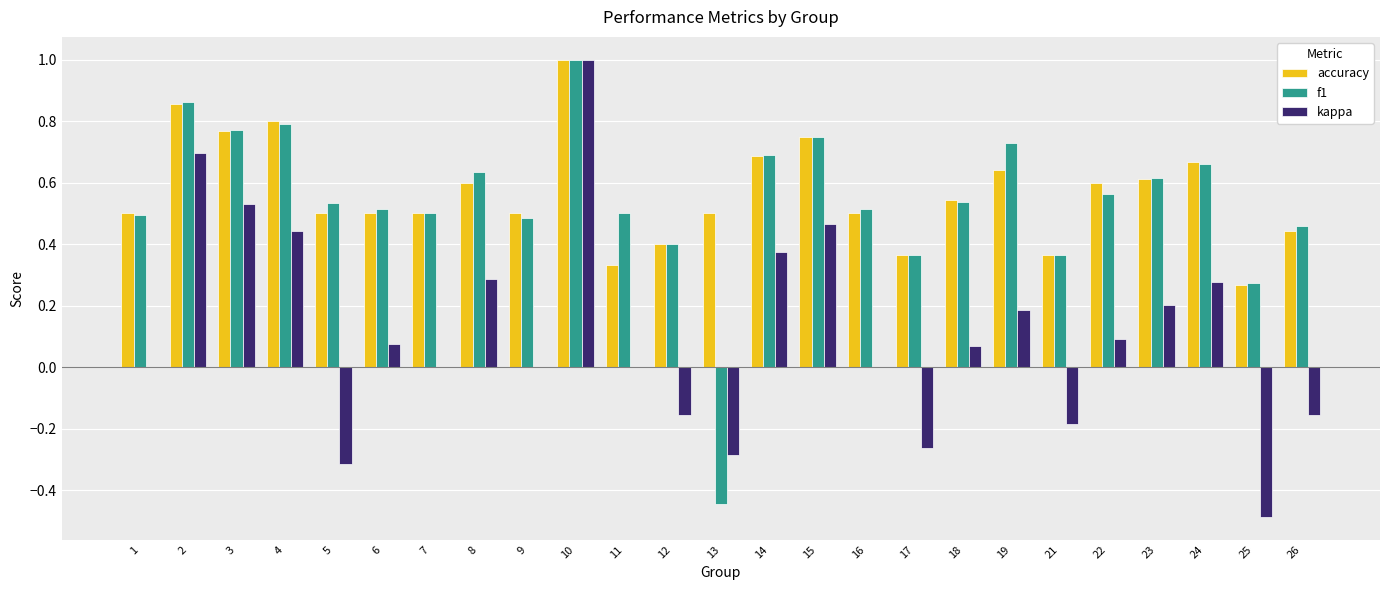

What is the sum of the accuracy values at 14 and 10?

1.7